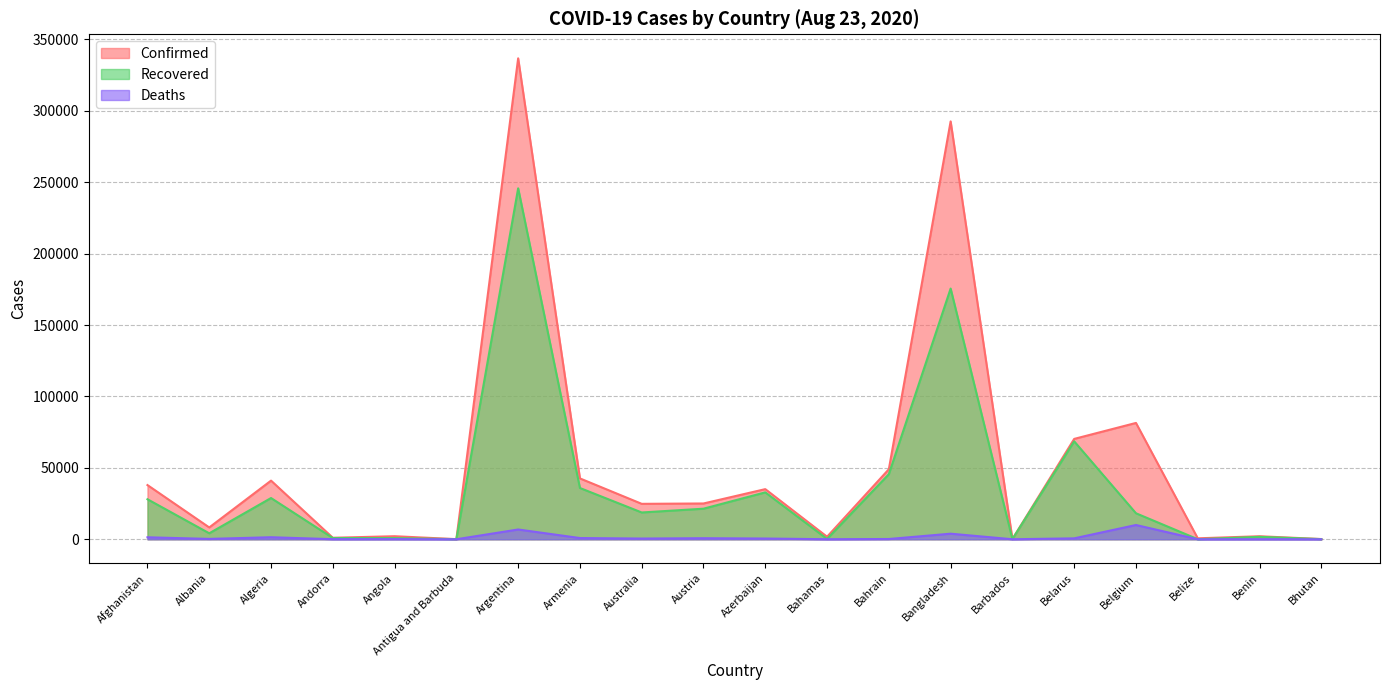

Which series has the widest spread of values?

Confirmed